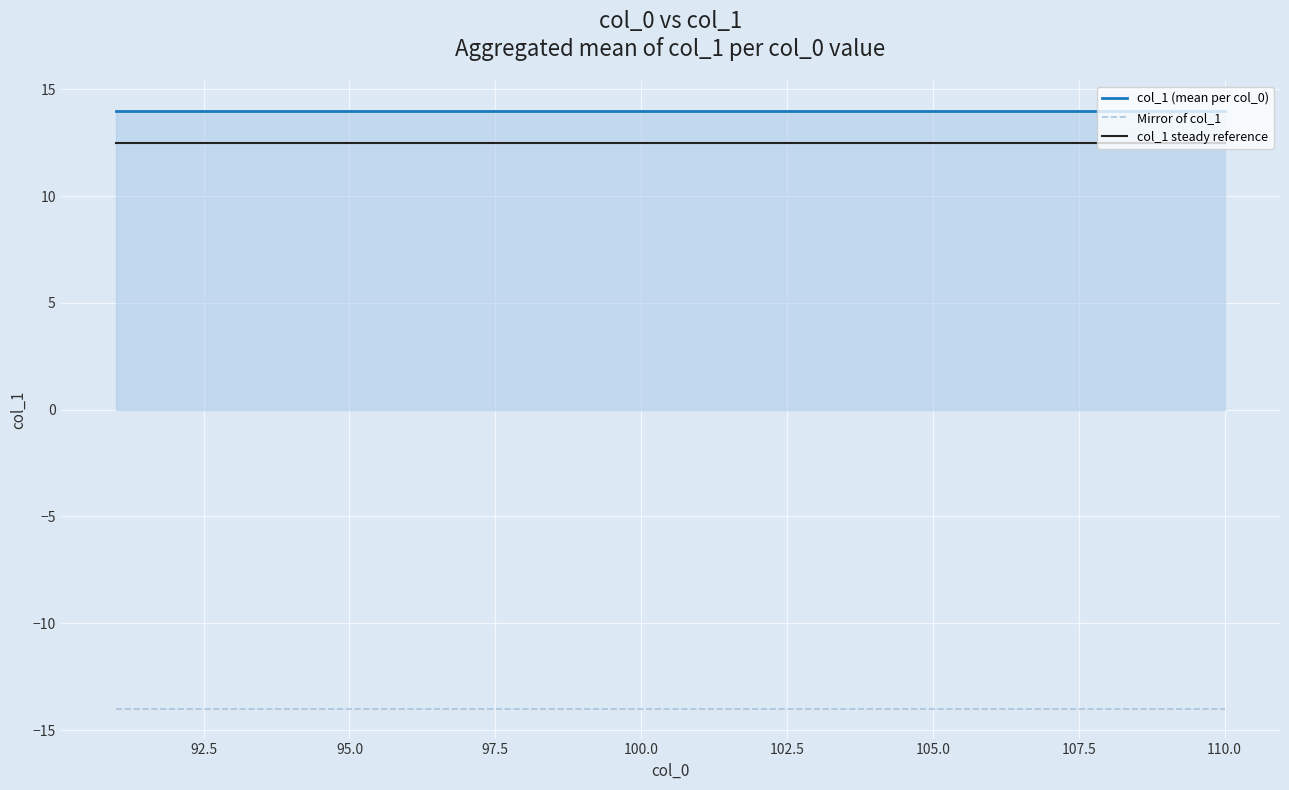

Which series has the largest total across all categories?

col_1 (mean per col_0)